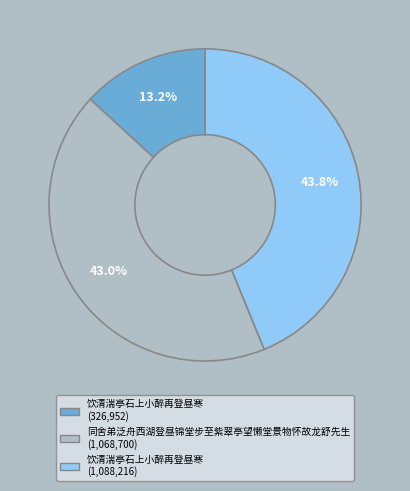

Does any single category account for the majority?

No